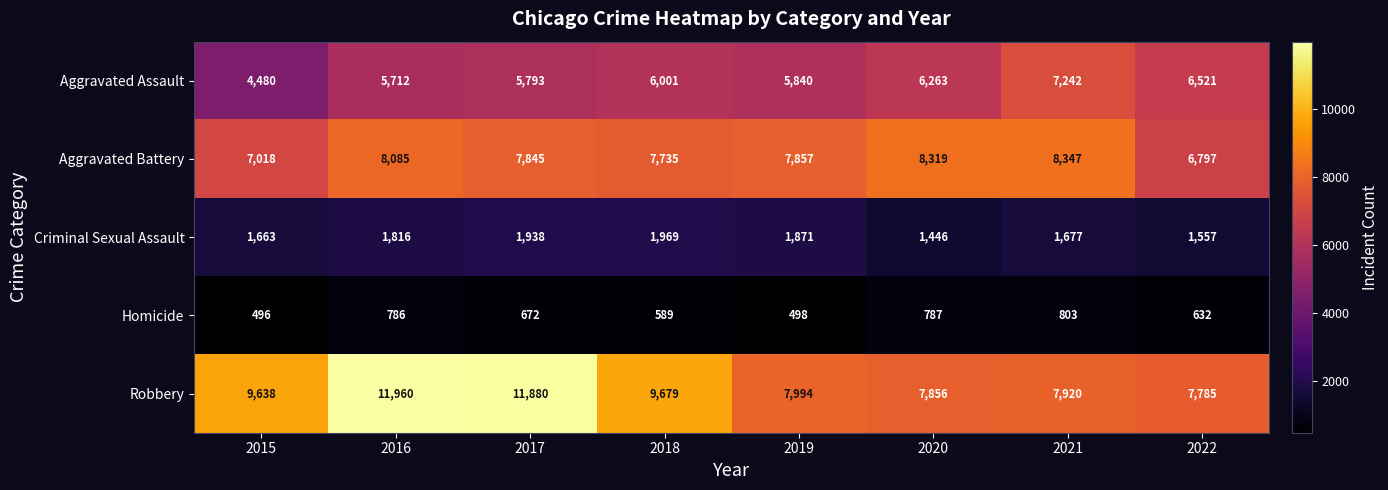

Which series has the largest total across all categories?

Robbery